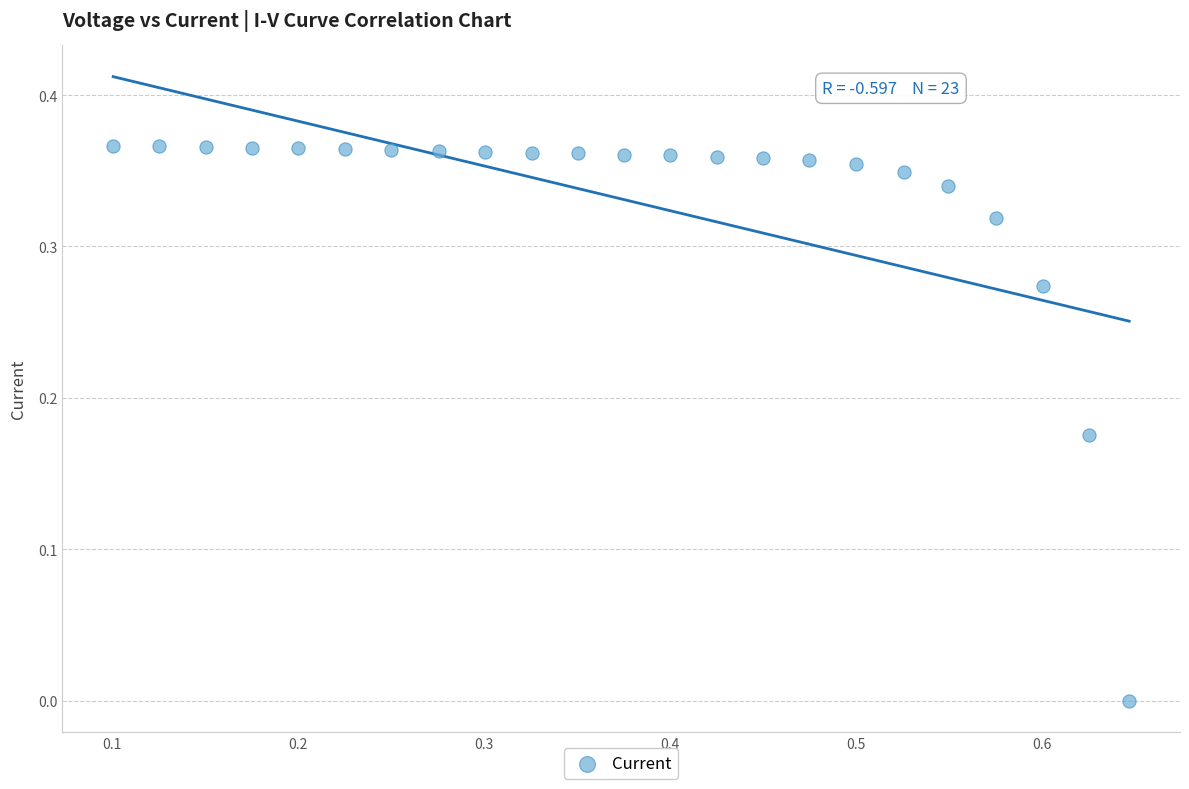

What is the range of X values (max minus min)?

0.5